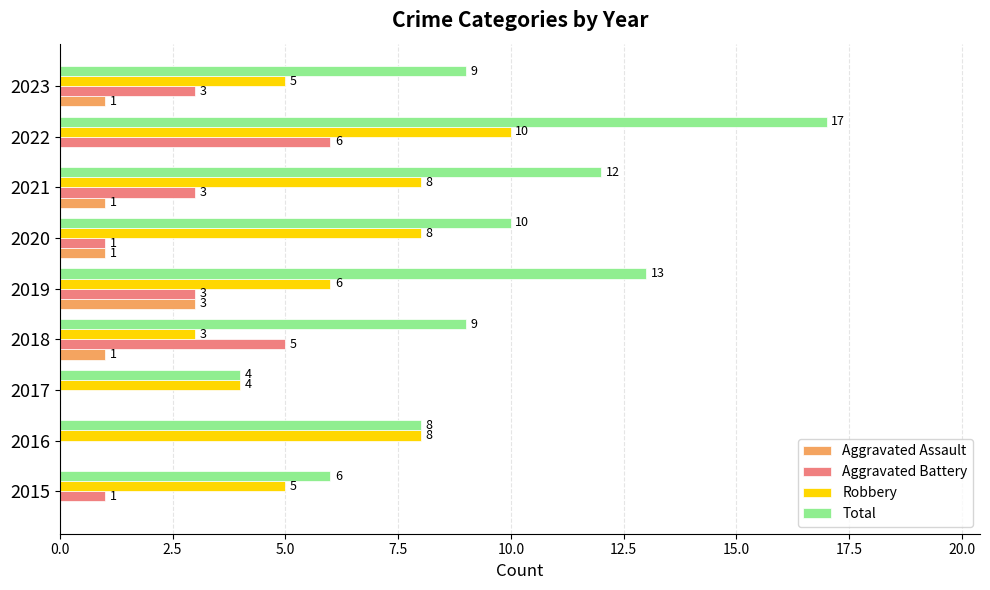

What is the maximum value for Aggravated Battery?

6